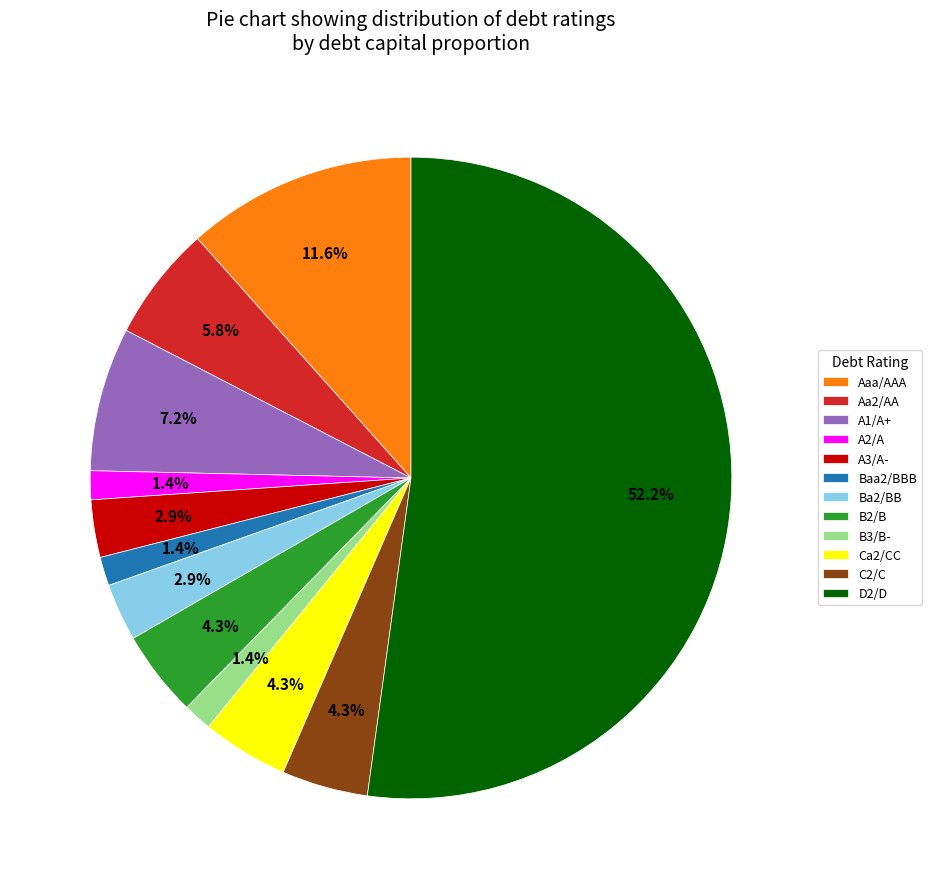

Which slice is the largest?

D2/D